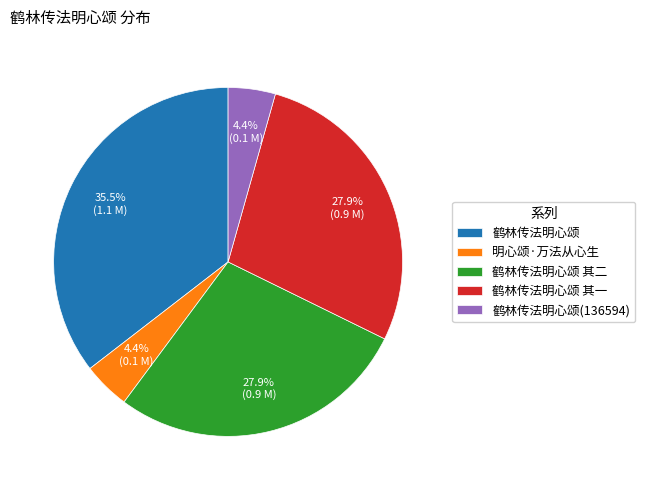

Between 明心颂·万法从心生 and 鹤林传法明心颂 其一, which is larger?

鹤林传法明心颂 其一